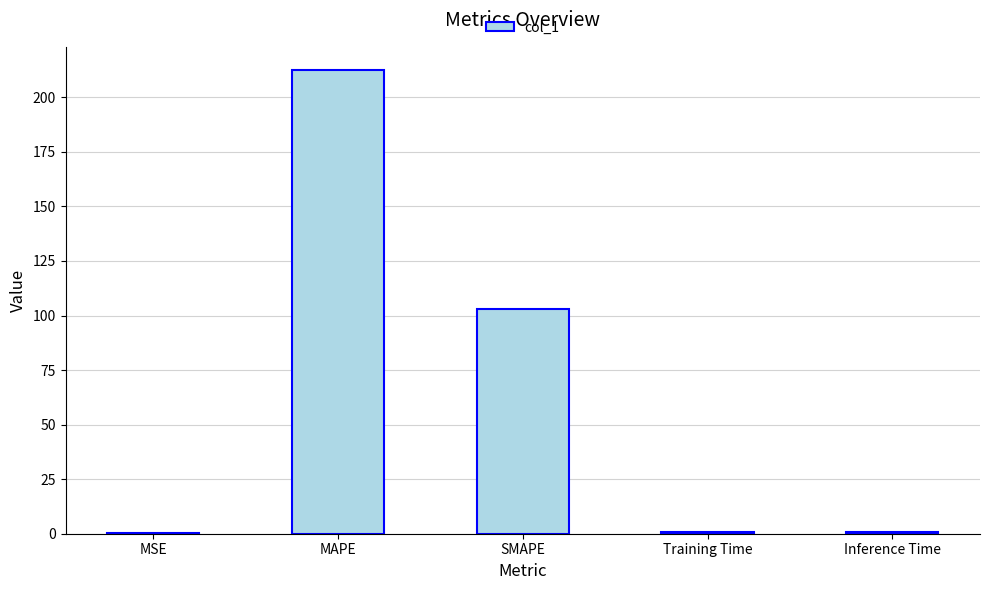

Between MAPE and SMAPE, which is larger?

MAPE